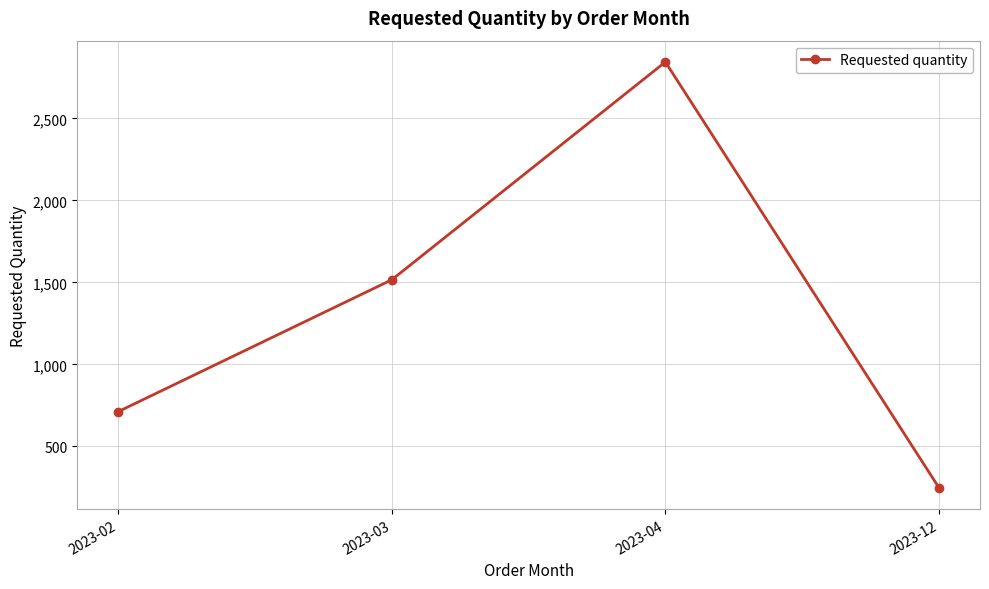

Count the number of data series in this chart.

1